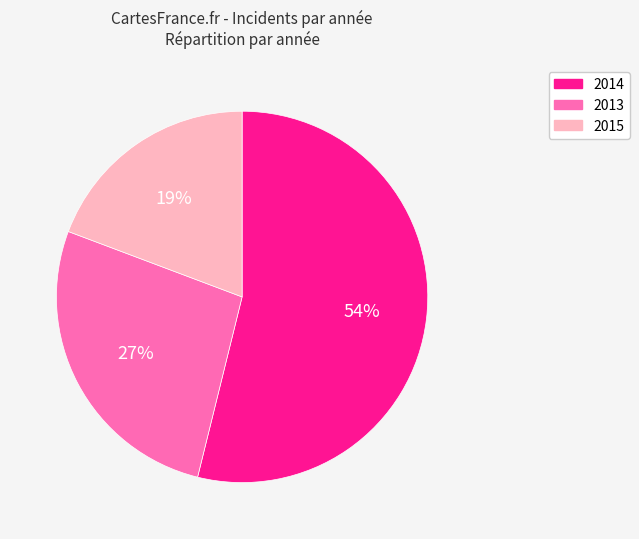

Does any single category account for the majority?

Yes